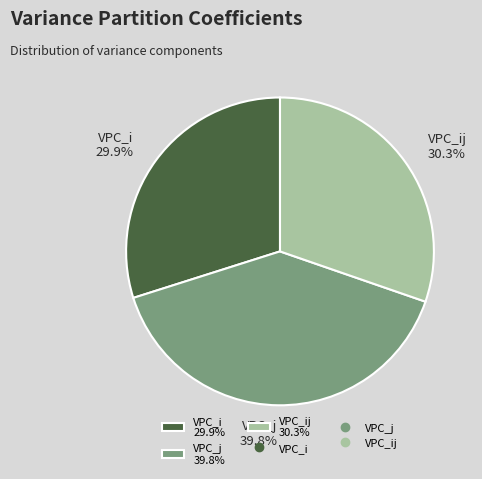

Which has a higher value, VPC_ij 30.3% or VPC_j 39.8%?

VPC_j 39.8%